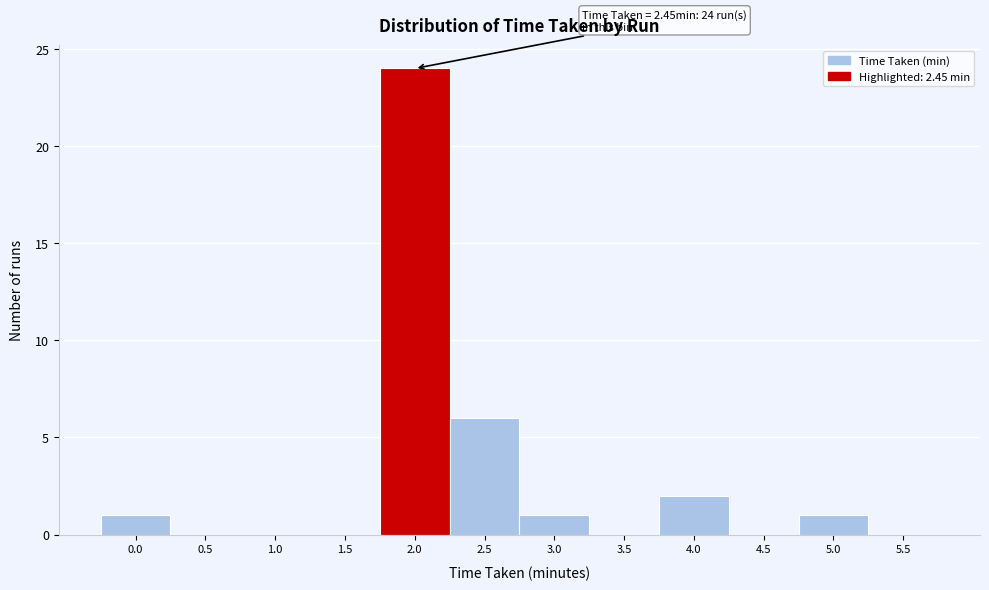

Reading right to left, transcribe all the data shown in this chart.

5.5=0	5.0=1	4.5=0	4.0=2	3.5=0	3.0=1	2.5=6	2.0=24	1.5=0	1.0=0	0.5=0	0.0=1